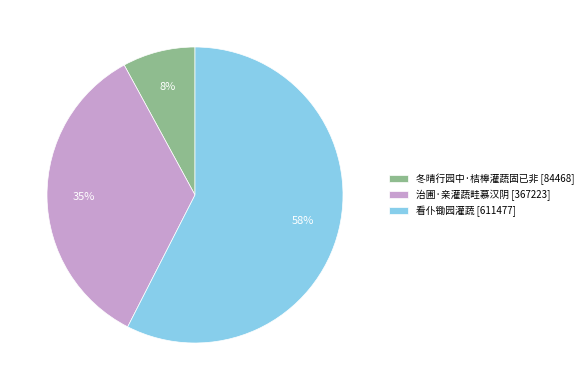

How many slices are in this pie chart?

3